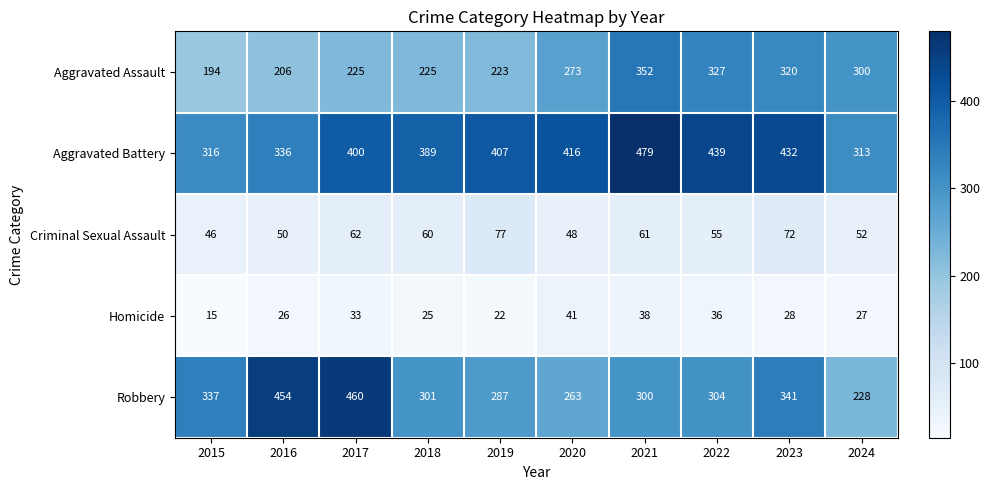

The value of Criminal Sexual Assault at 2024 is 21. True or false?

False